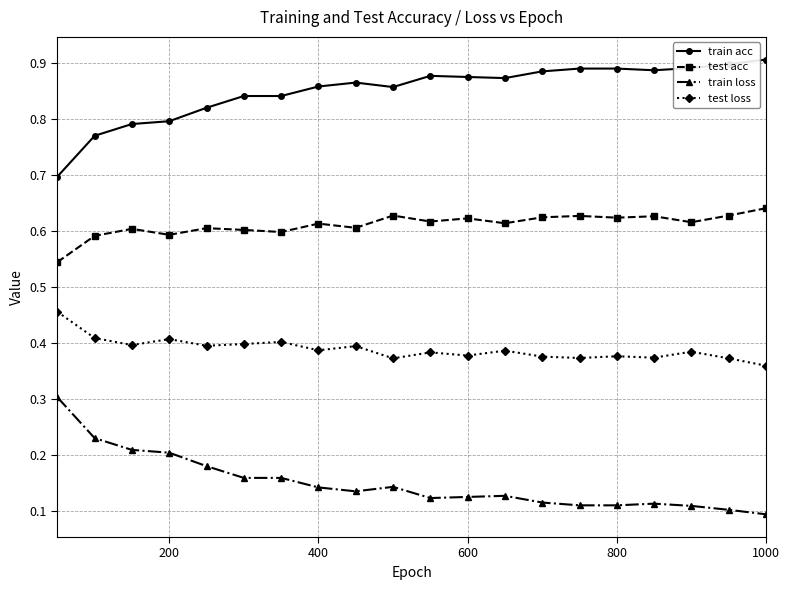

List the series in order of their overall mean, highest first.

train acc, test acc, test loss, train loss